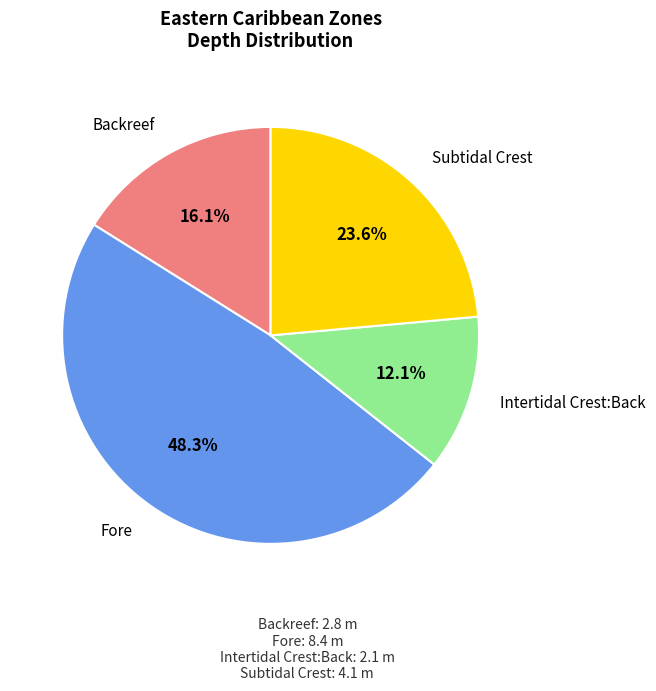

Is there a majority slice in this chart?

No